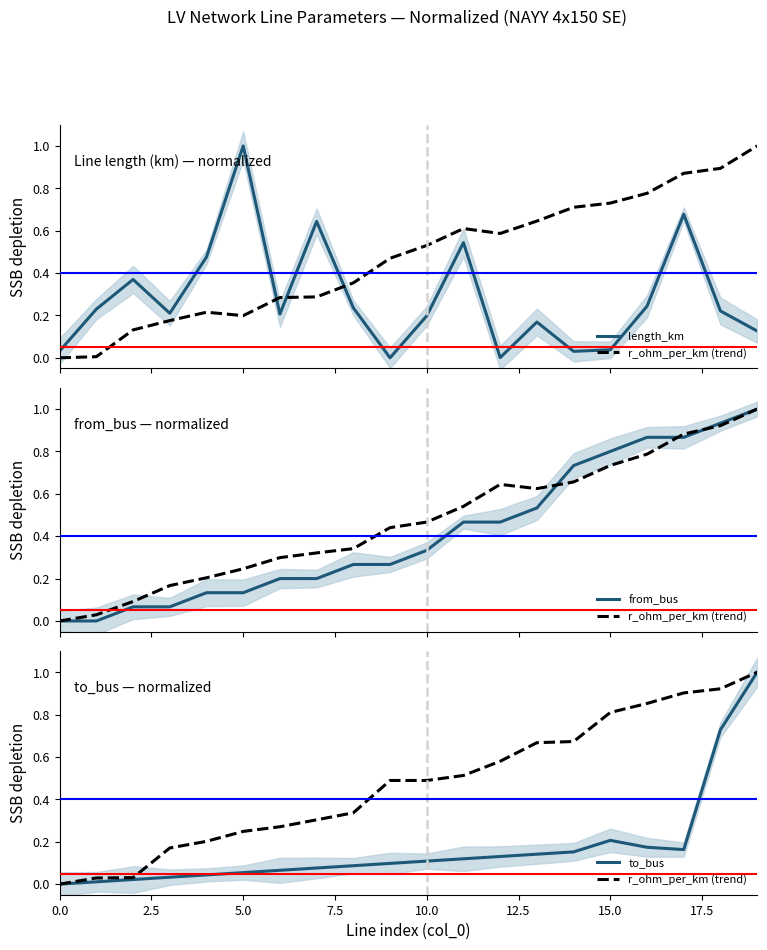

The length_km series shows 0.2 at 16. True or false?

True